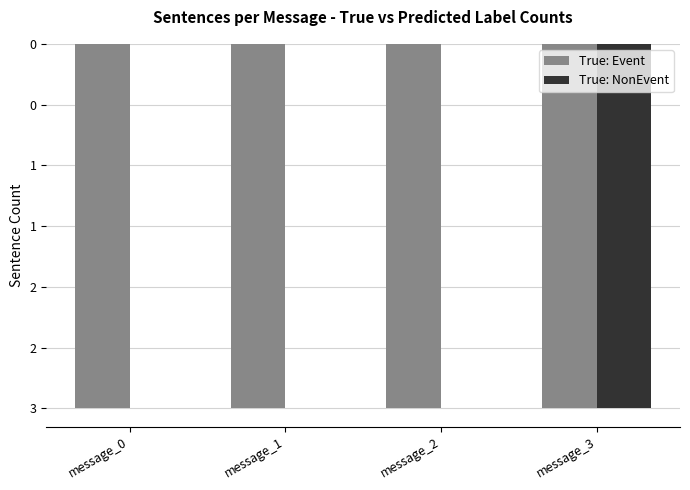

What are all the series names shown in the legend?

True: Event, True: NonEvent